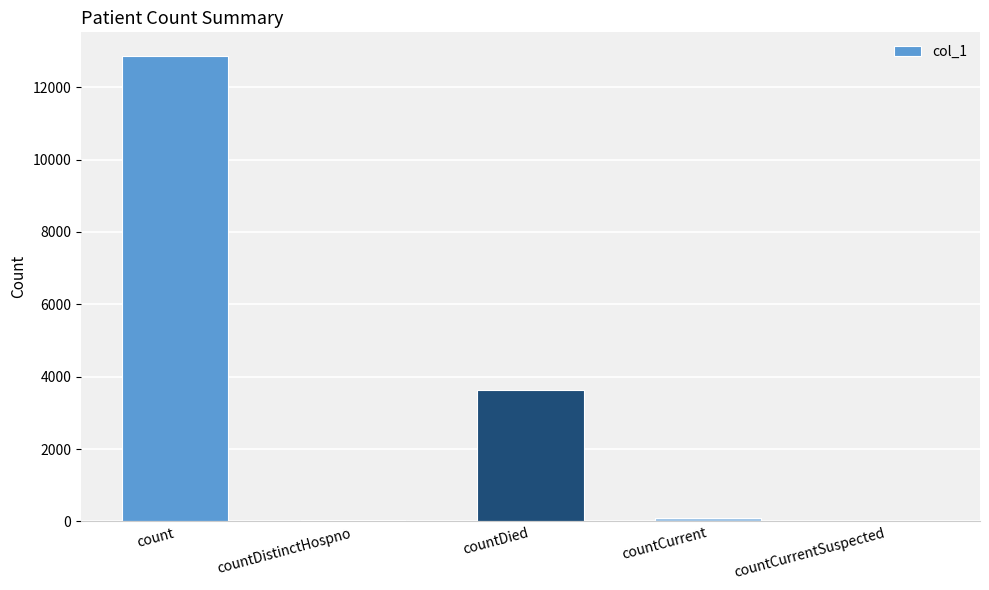

Count the number of data series in this chart.

1